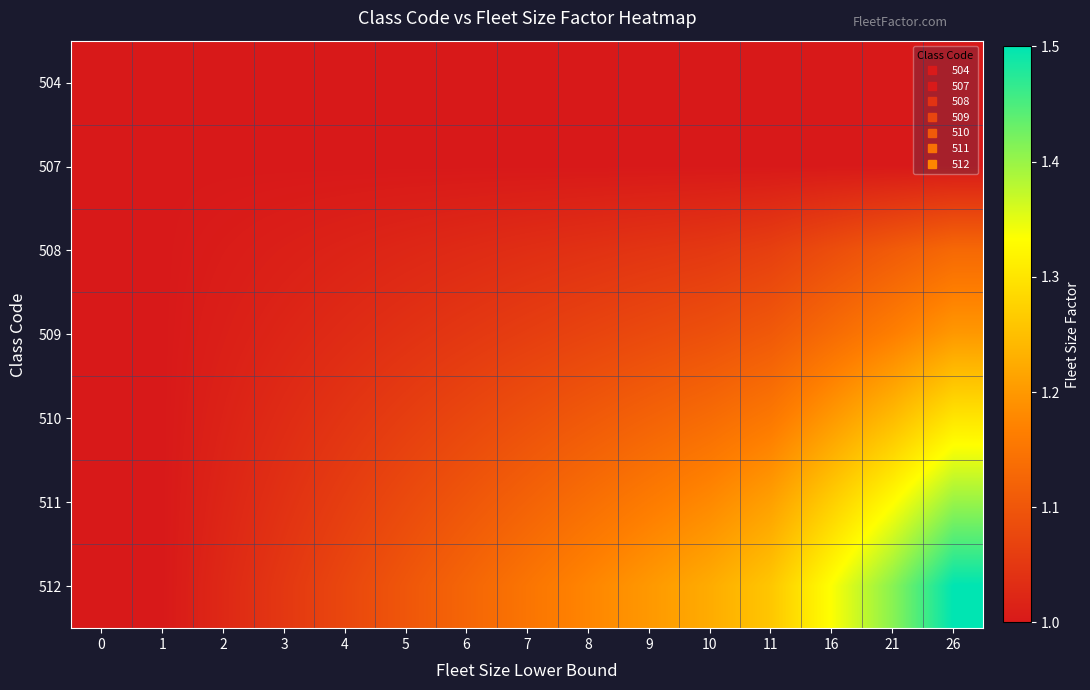

Reading right to left, extract all data points from this chart.

504: 26=1.0	21=1.0	16=1.0	11=1.0	10=1.0	9=1.0	8=1.0	7=1.0	6=1.0	5=1.0	4=1.0	3=1.0	2=1.0	1=1.0	0=1.0
507: 26=1.0	21=1.0	16=1.0	11=1.0	10=1.0	9=1.0	8=1.0	7=1.0	6=1.0	5=1.0	4=1.0	3=1.0	2=1.0	1=1.0	0=1.0
508: 26=1.1	21=1.1	16=1.1	11=1.1	10=1.1	9=1.0	8=1.0	7=1.0	6=1.0	5=1.0	4=1.0	3=1.0	2=1.0	1=1.0	0=1.0
509: 26=1.2	21=1.2	16=1.1	11=1.1	10=1.1	9=1.1	8=1.1	7=1.1	6=1.1	5=1.0	4=1.0	3=1.0	2=1.0	1=1.0	0=1.0
510: 26=1.3	21=1.2	16=1.2	11=1.2	10=1.1	9=1.1	8=1.1	7=1.1	6=1.1	5=1.1	4=1.0	3=1.0	2=1.0	1=1.0	0=1.0
511: 26=1.4	21=1.3	16=1.3	11=1.2	10=1.2	9=1.2	8=1.1	7=1.1	6=1.1	5=1.1	4=1.1	3=1.0	2=1.0	1=1.0	0=1.0
512: 26=1.5	21=1.4	16=1.3	11=1.3	10=1.2	9=1.2	8=1.2	7=1.1	6=1.1	5=1.1	4=1.1	3=1.1	2=1.0	1=1.0	0=1.0